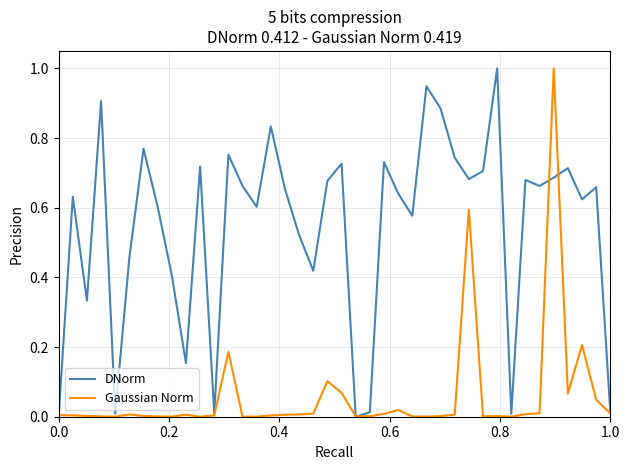

In DNorm, how many points are higher than both neighbors (excluding endpoints)?

13